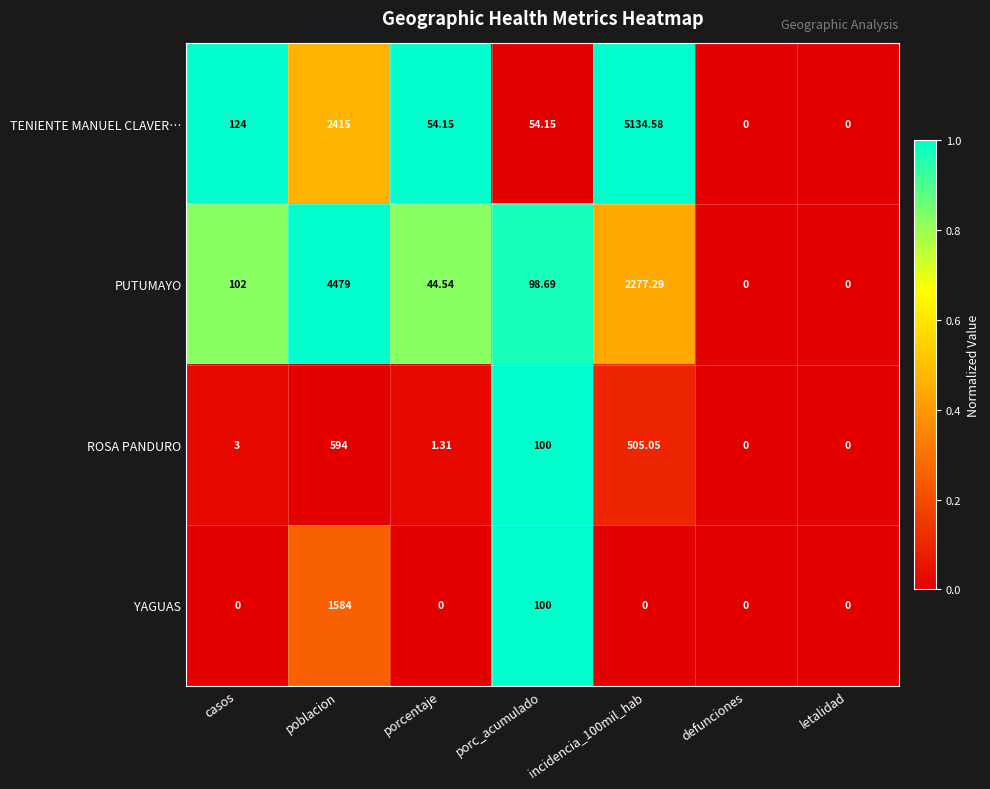

List the series in order of their peak value, highest first.

TENIENTE MANUEL CLAVER…, PUTUMAYO, YAGUAS, ROSA PANDURO